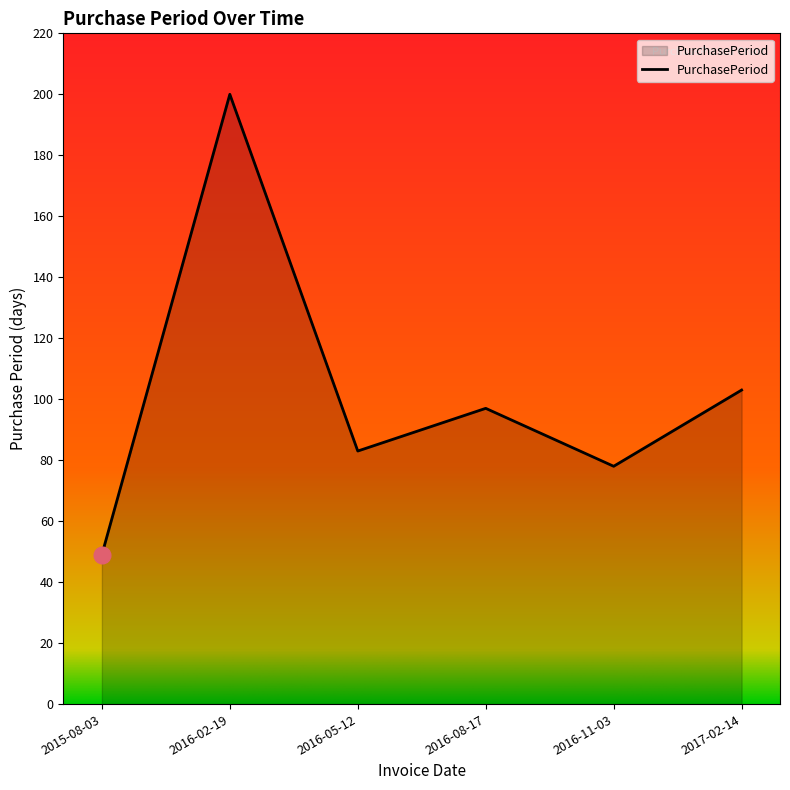

Where does the data first go above 97?

2016-02-19